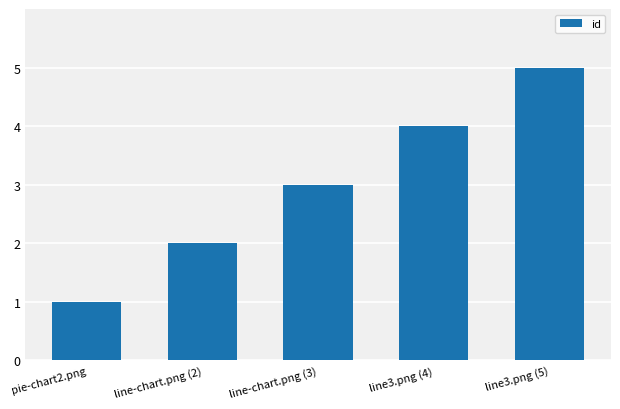

Count the number of categories in the chart.

5